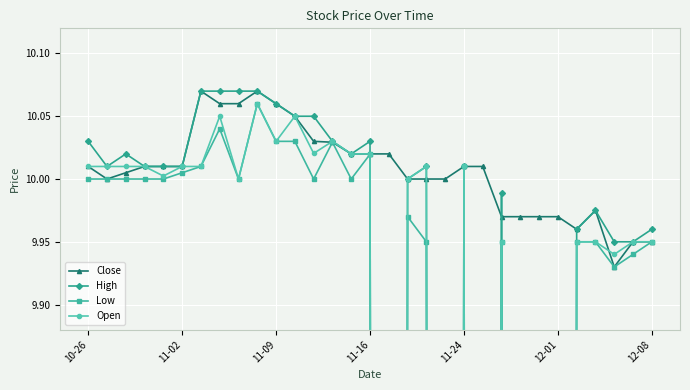

In Close, how many points are lower than both neighbors (excluding endpoints)?

3